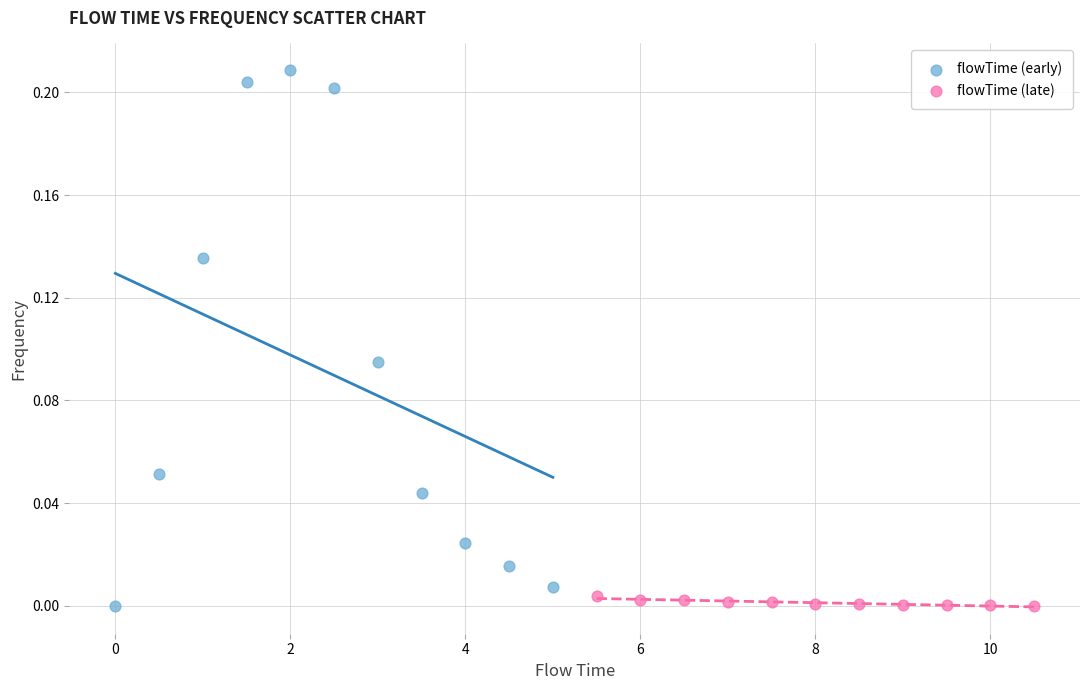

Which series has the largest Y range (max minus min)?

flowTime (early)